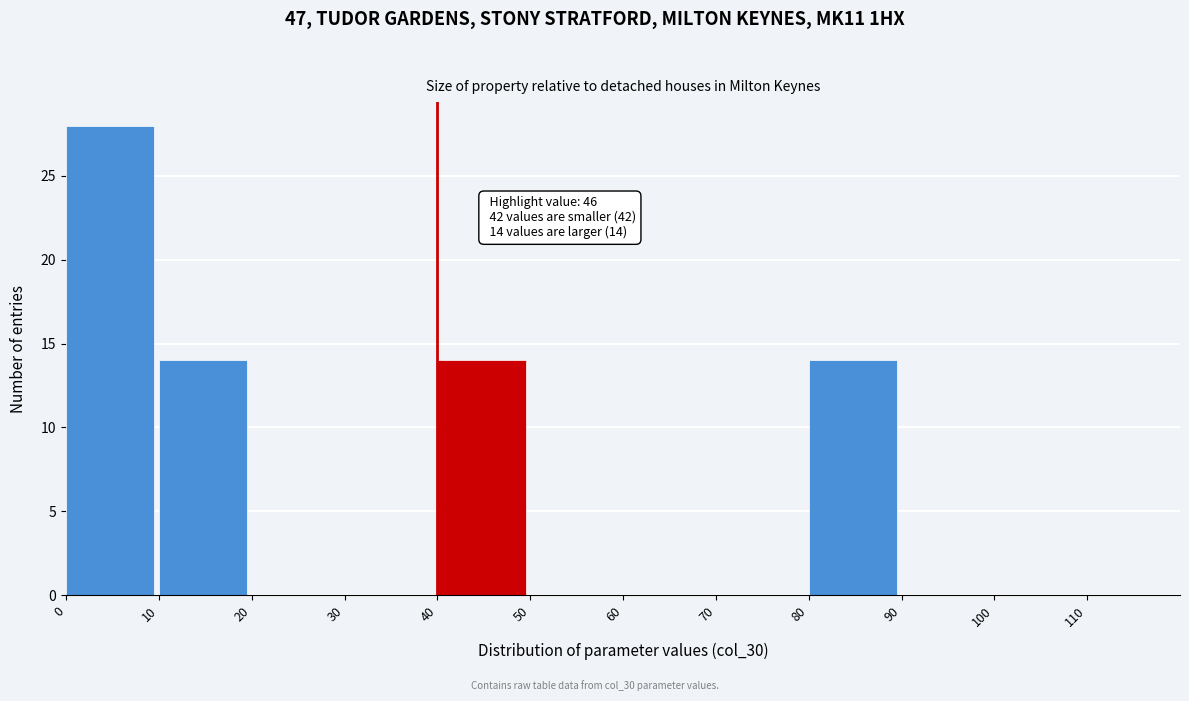

Which range on the x-axis has the tallest bar?

0 to 10